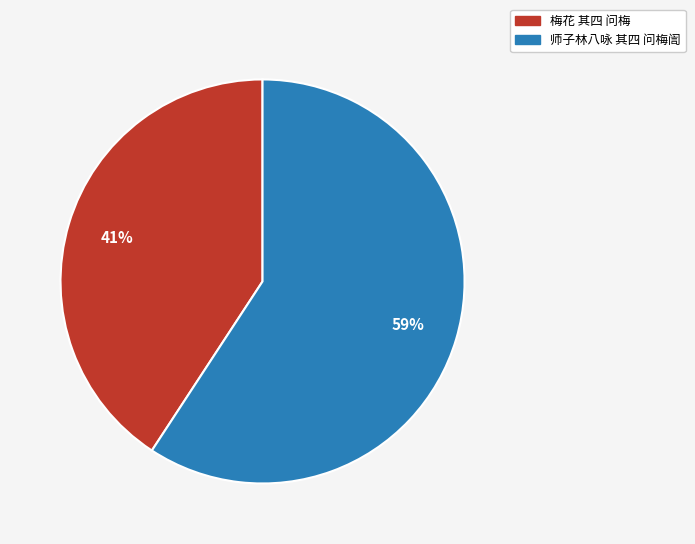

Is 梅花 其四 问梅 the majority of the pie?

No